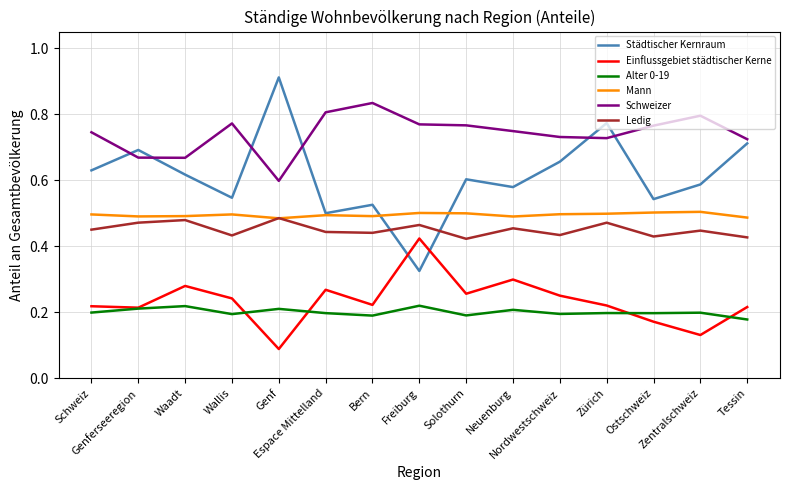

How many times do Städtischer Kernraum and Einflussgebiet städtischer Kerne cross each other?

2